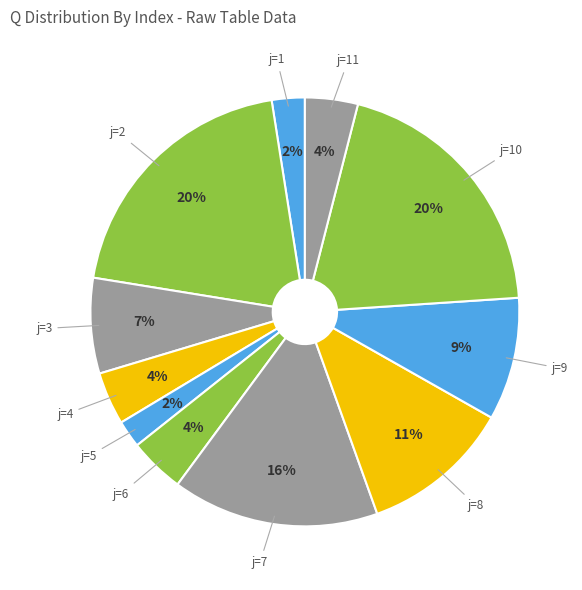

To the nearest percent, what is the average slice percentage?

9%